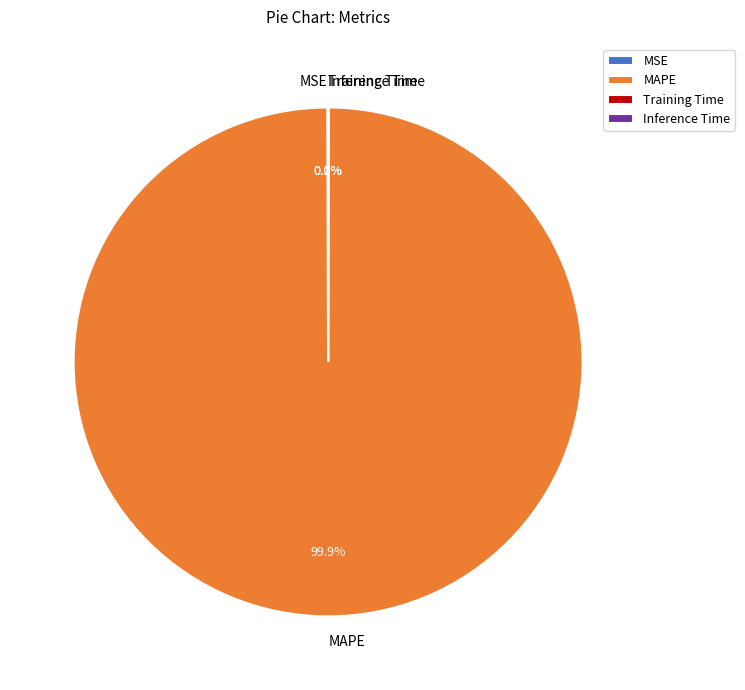

What percentage is NOT represented by MAPE?

0.1%